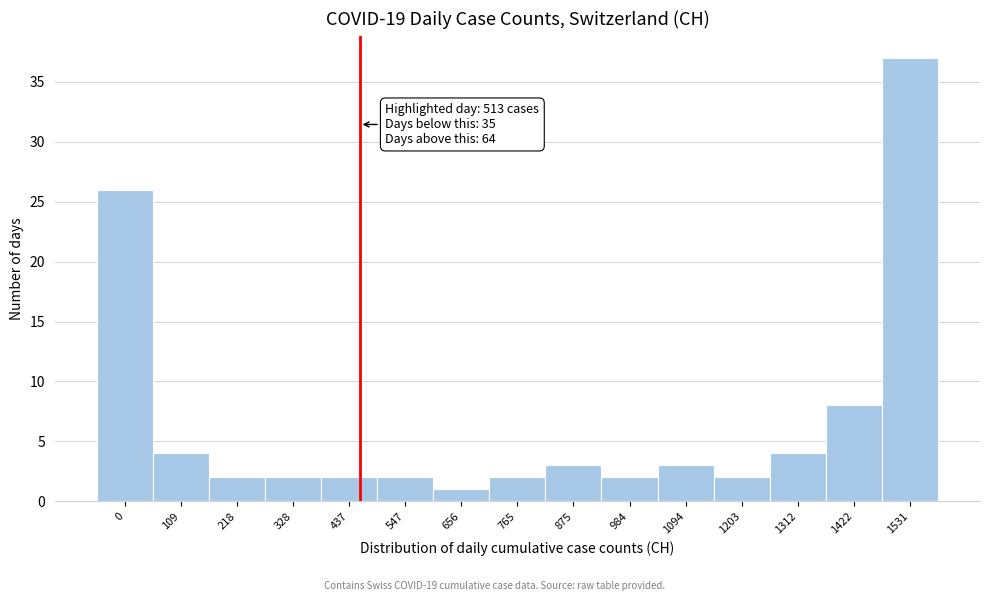

Reading left to right, what are all the values shown in this chart?

26	4	2	2	2	2	1	2	3	2	3	2	4	8	37